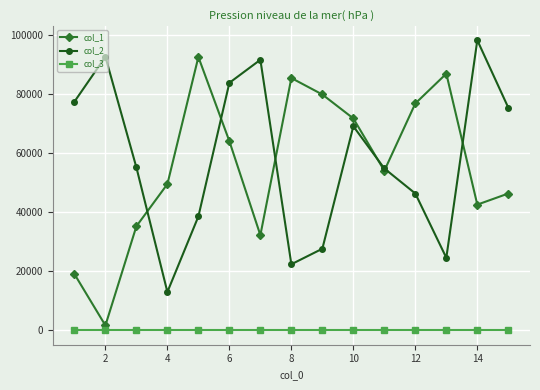

What is the sum of all col_2 values?

868917